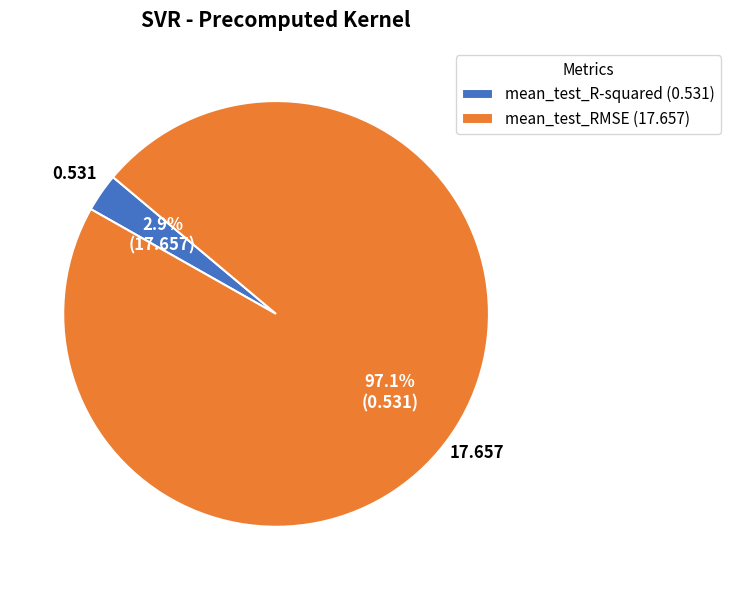

What is the largest slice in the pie chart?

mean_test_RMSE